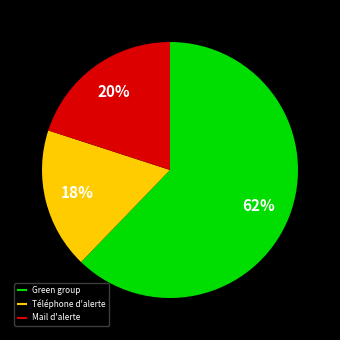

To the nearest percent, what is the average slice percentage?

33%